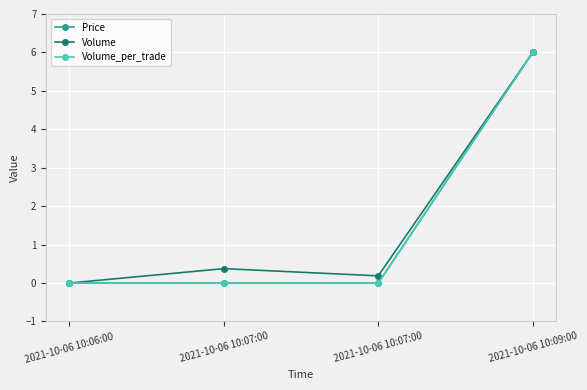

Is this an area chart (filled region under the line)?

No